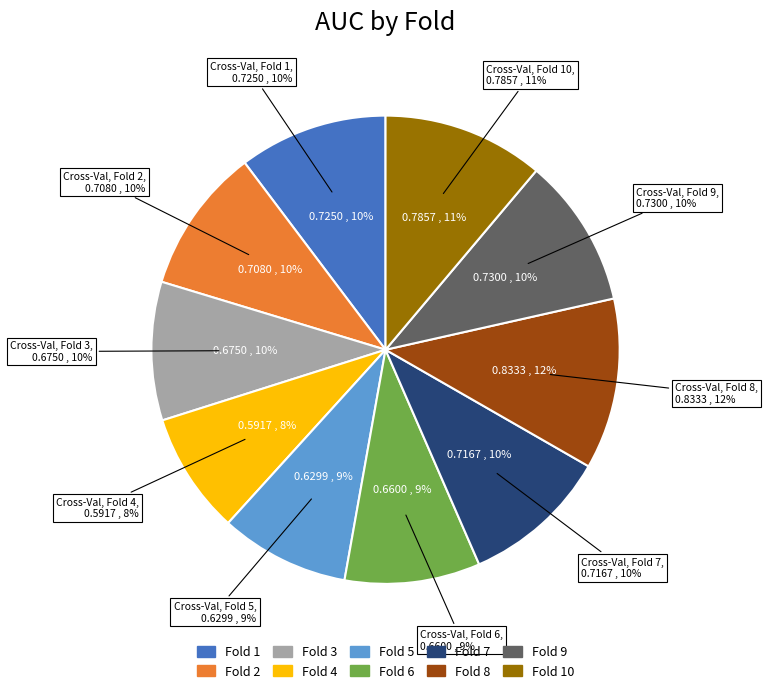

Count the number of slices in the pie.

10